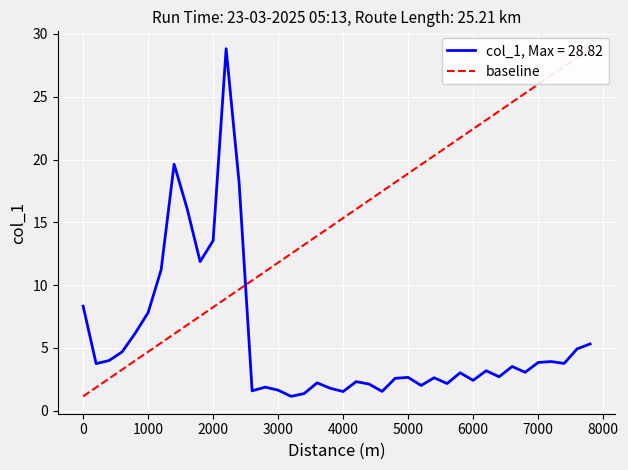

Is it true that col_1, Max = 28.82 equals 11.1 at 1000?

False